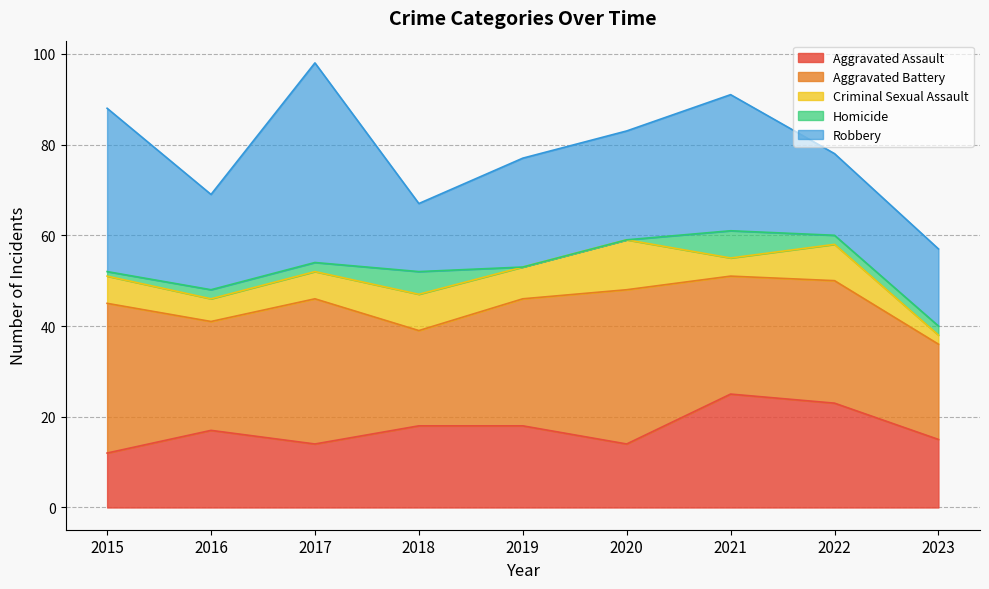

Is the value of Aggravated Battery at 2019 greater than the value of Homicide at 2021?

Yes